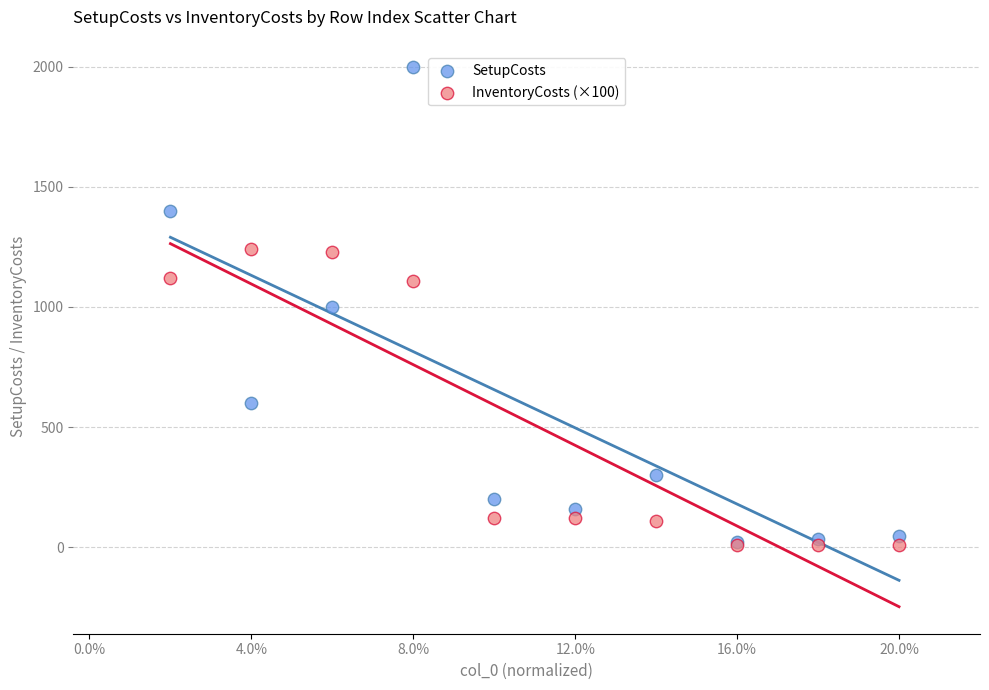

Which series reaches the maximum Y coordinate?

SetupCosts